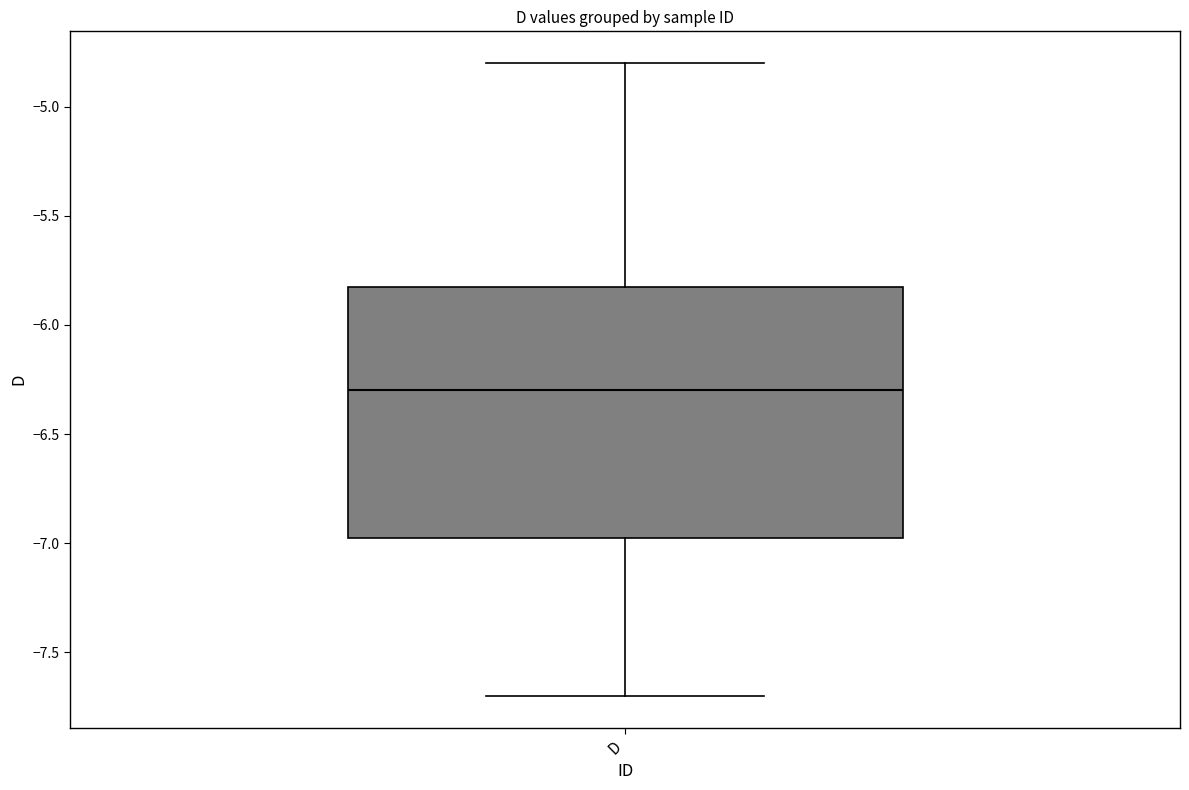

Read this box plot against the y-axis: the position of the median line, the range covered by the box, and the ends of both whiskers. The values are not printed on the chart, so give them approximately, as read against the axis.

median -6.30, box -6.95 to -5.80, whiskers -7.70 to -4.80